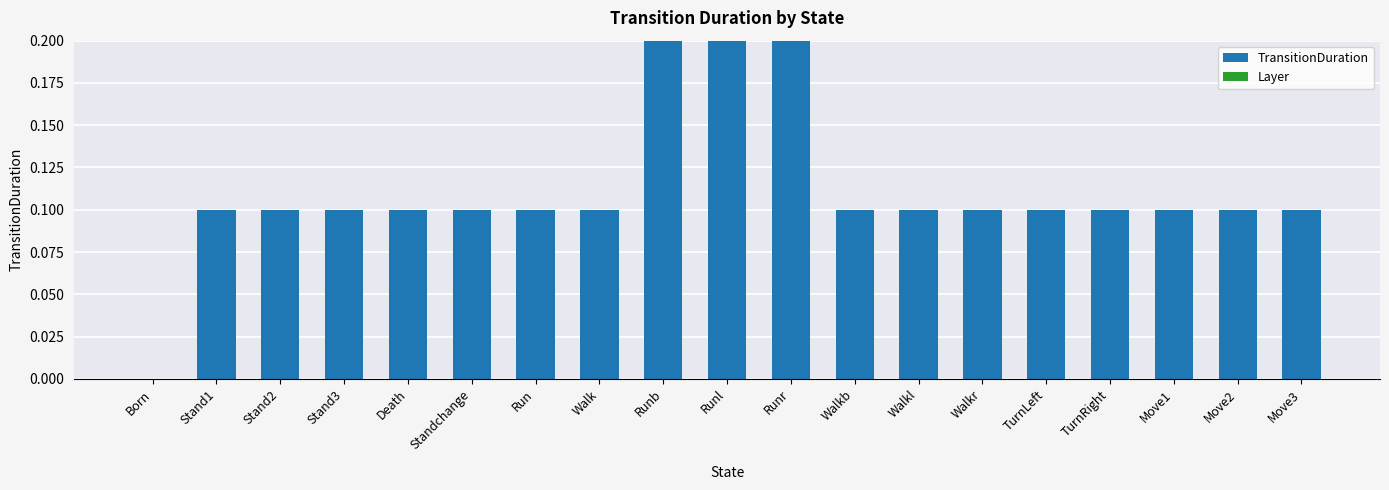

Are the bars horizontal?

No